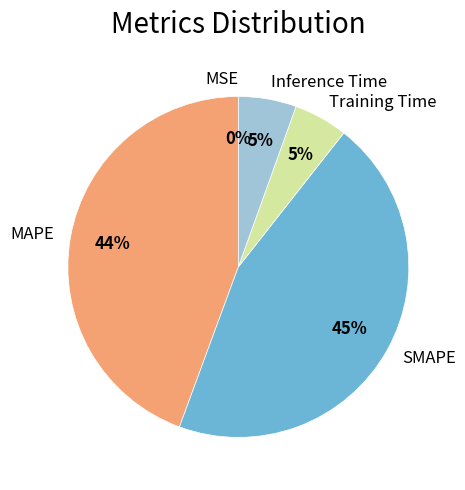

Is it true that SMAPE is 31% of the pie?

False